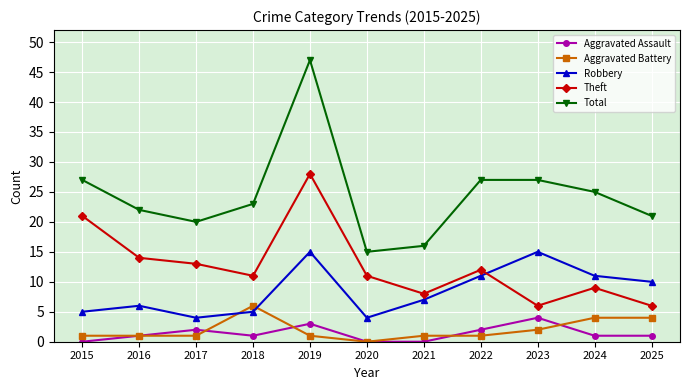

Reading left to right, list all the values displayed in this chart.

Aggravated Assault: 2015=0	2016=1	2017=2	2018=1	2019=3	2020=0	2021=0	2022=2	2023=4	2024=1	2025=1
Aggravated Battery: 2015=1	2016=1	2017=1	2018=6	2019=1	2020=0	2021=1	2022=1	2023=2	2024=4	2025=4
Robbery: 2015=5	2016=6	2017=4	2018=5	2019=15	2020=4	2021=7	2022=11	2023=15	2024=11	2025=10
Theft: 2015=21	2016=14	2017=13	2018=11	2019=28	2020=11	2021=8	2022=12	2023=6	2024=9	2025=6
Total: 2015=27	2016=22	2017=20	2018=23	2019=47	2020=15	2021=16	2022=27	2023=27	2024=25	2025=21